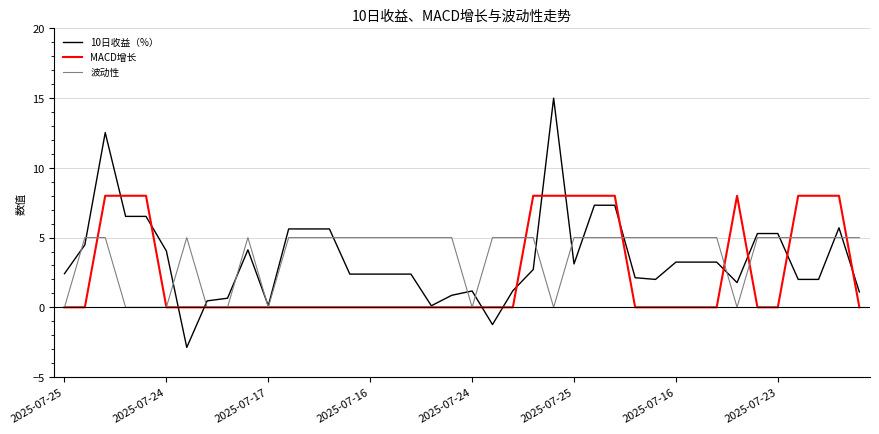

How many times do 波动性 and 10日收益（%） cross each other?

17